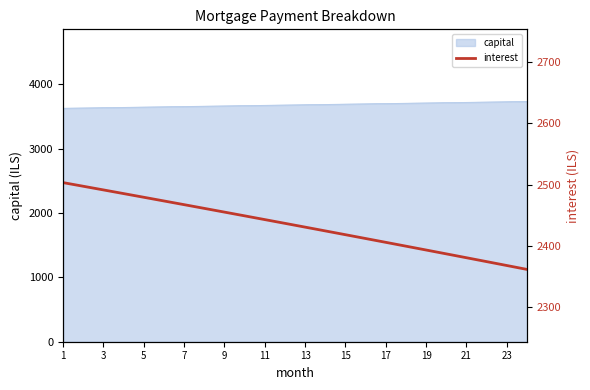

The value of capital at 15 is 4974.2. True or false?

False